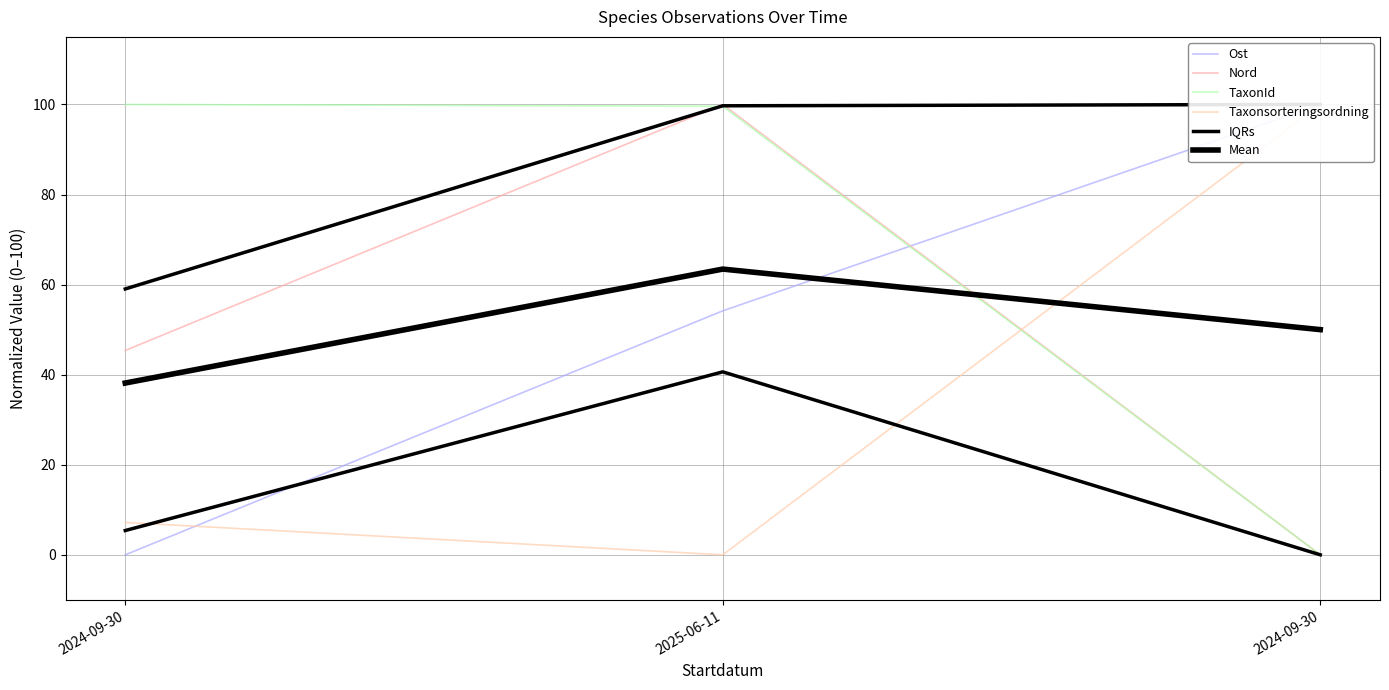

Reading left to right, what are all the values shown in this chart?

Ost: 0.0	54.2	100.0
Nord: 45.4	100.0	0.0
TaxonId: 100.0	99.6	0.0
Taxonsorteringsordning: 7.2	0.0	100.0
IQRs: 5.4	40.6	0.0
Mean: 38.1	63.4	50.0